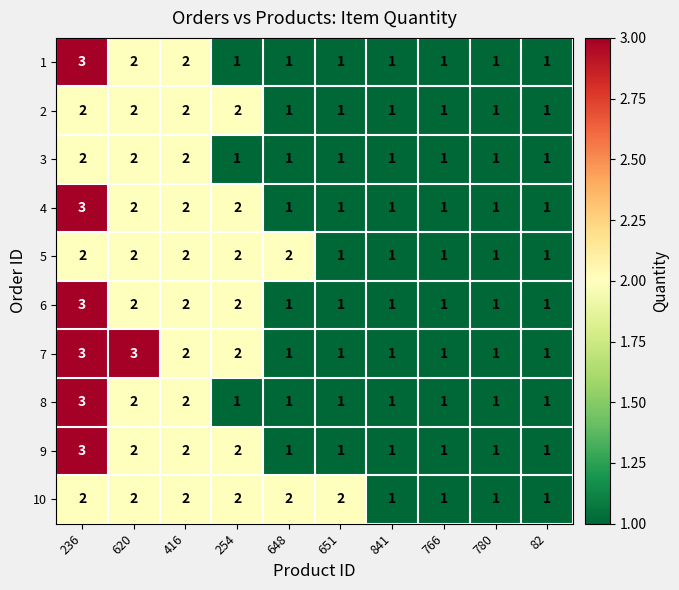

What is the maximum value shown in the chart?

3